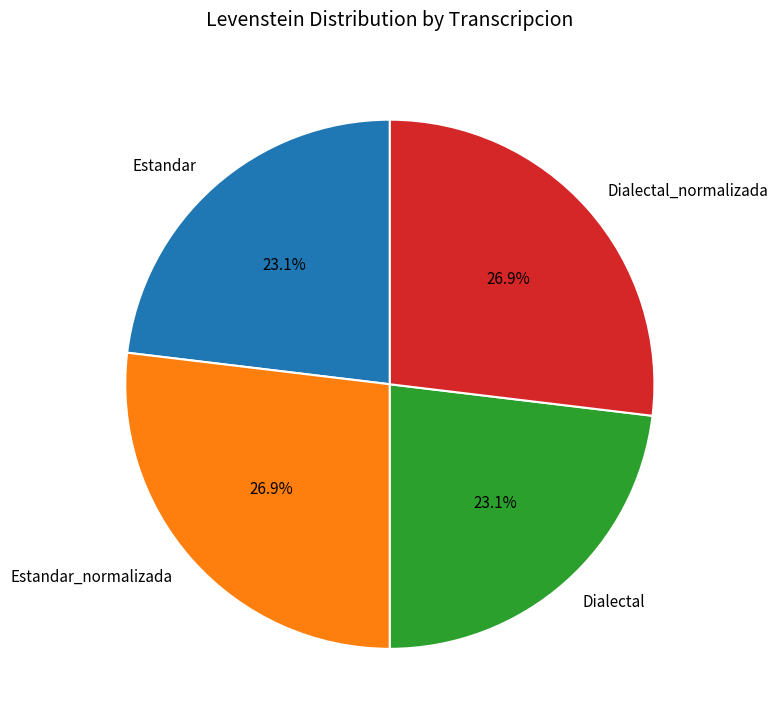

Does Estandar_normalizada represent more than half of the total?

No